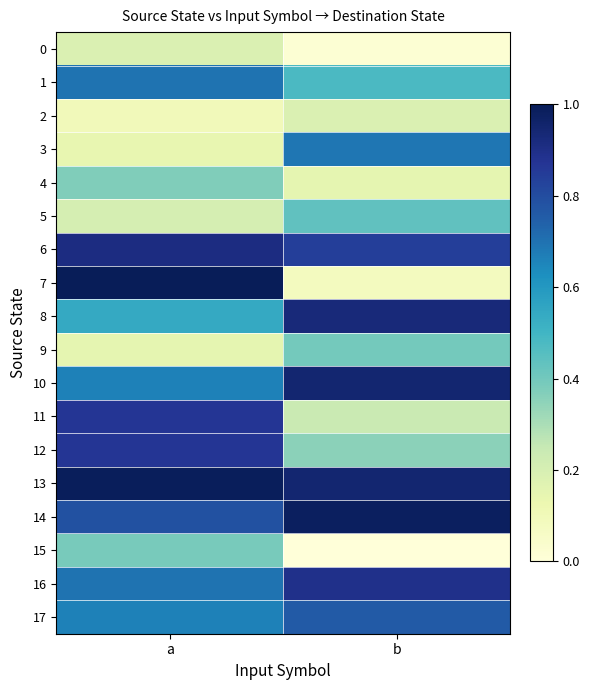

What is the total value across all series at a?

10.2